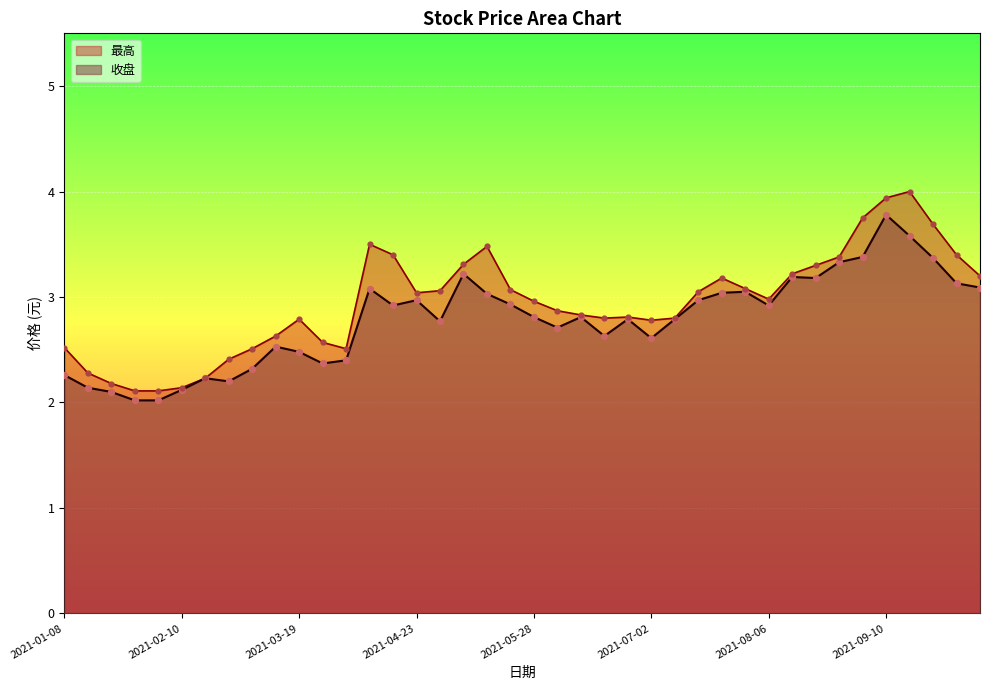

Is the value of 收盘 at 2021-09-10 greater than the value of 最高 at 2021-08-27?

Yes